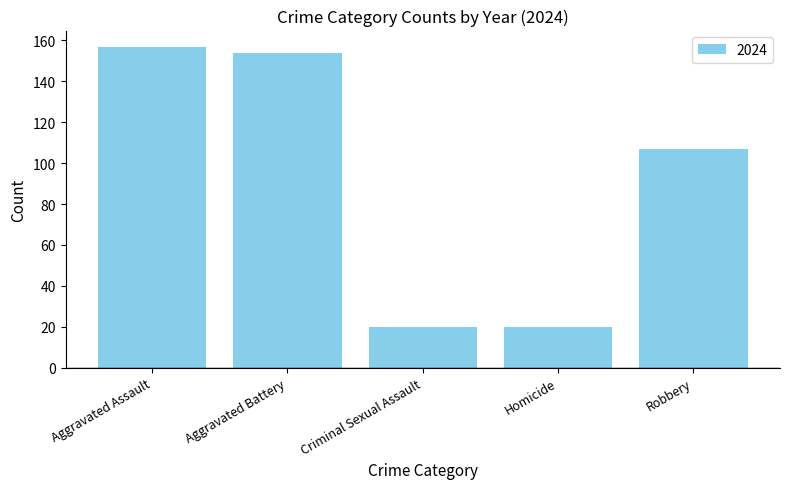

Is it true that the value at Aggravated Battery is 154?

True